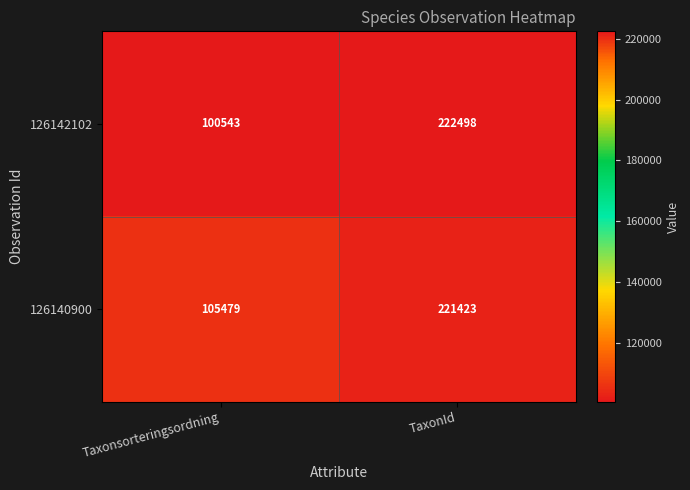

Reading left to right, what are all the values shown in this chart?

126142102: Taxonsorteringsordning=100543	TaxonId=222498
126140900: Taxonsorteringsordning=105479	TaxonId=221423